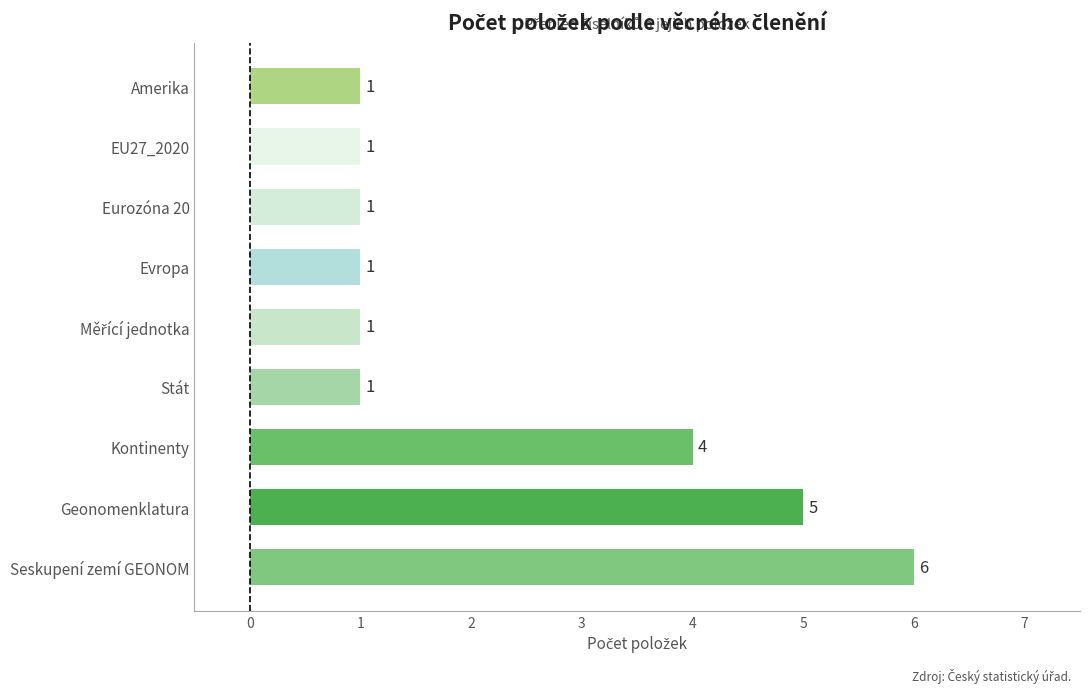

What is the difference between the maximum and minimum values?

5